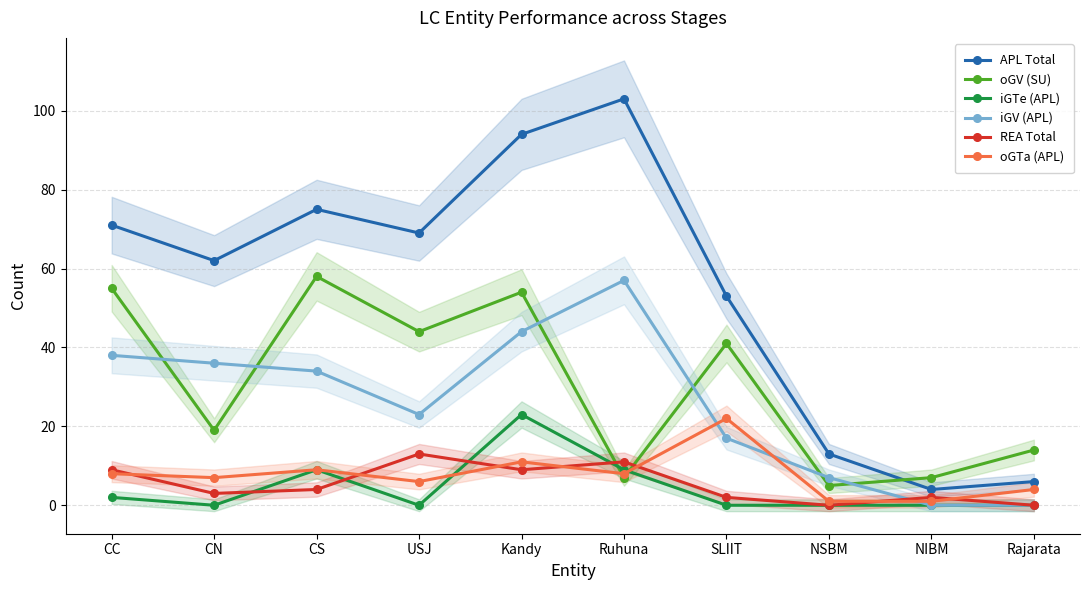

What is the minimum value for oGTa (APL)?

1